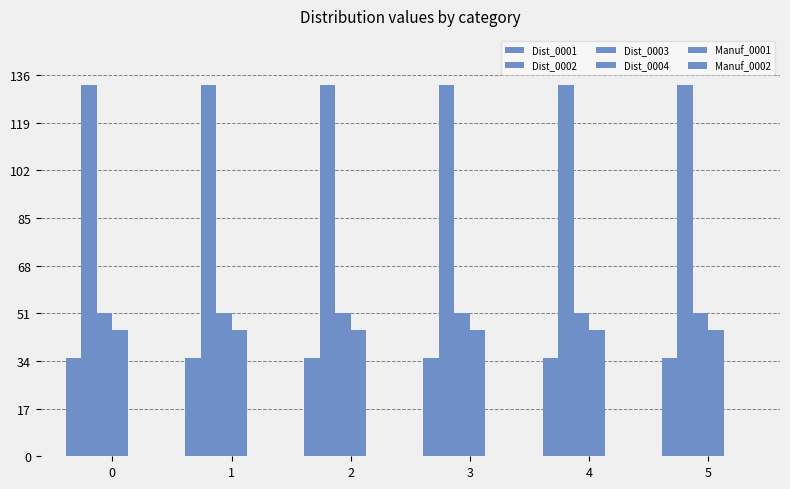

What is the sum of all Dist_0002 values?

793.8